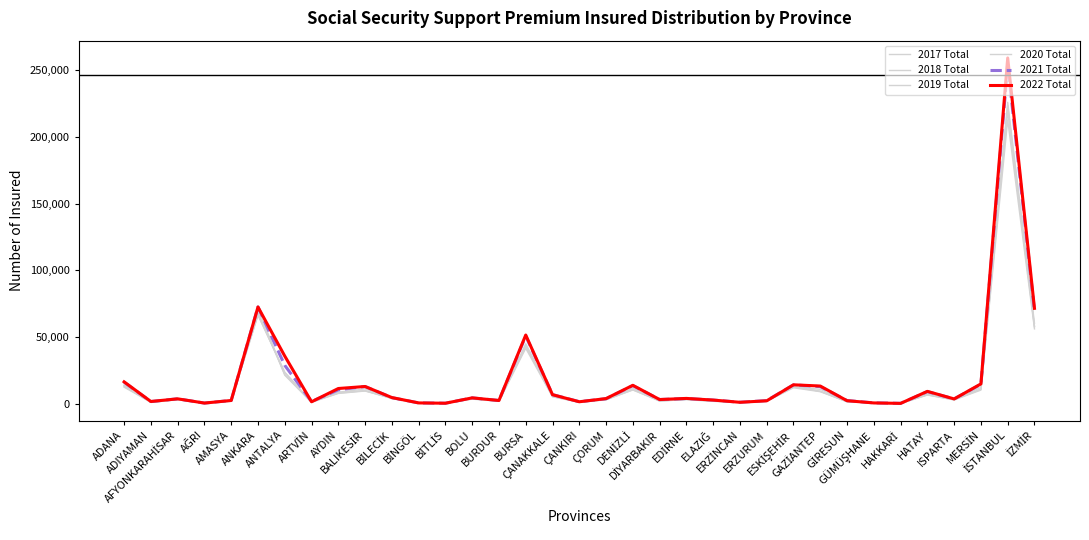

List the labels in order of 2022 Total value, smallest first.

HAKKARİ, BİTLİS, AĞRI, GÜMÜŞHANE, BİNGÖL, ERZİNCAN, ARTVİN, ÇANKIRI, ADIYAMAN, ERZURUM, GİRESUN, BURDUR, AMASYA, ELAZIĞ, DİYARBAKIR, ISPARTA, AFYONKARAHİSAR, ÇORUM, EDİRNE, BOLU, BİLECİK, ÇANAKKALE, HATAY, AYDIN, BALIKESİR, GAZİANTEP, DENİZLİ, ESKİŞEHİR, MERSİN, ADANA, ANTALYA, BURSA, İZMİR, ANKARA, İSTANBUL